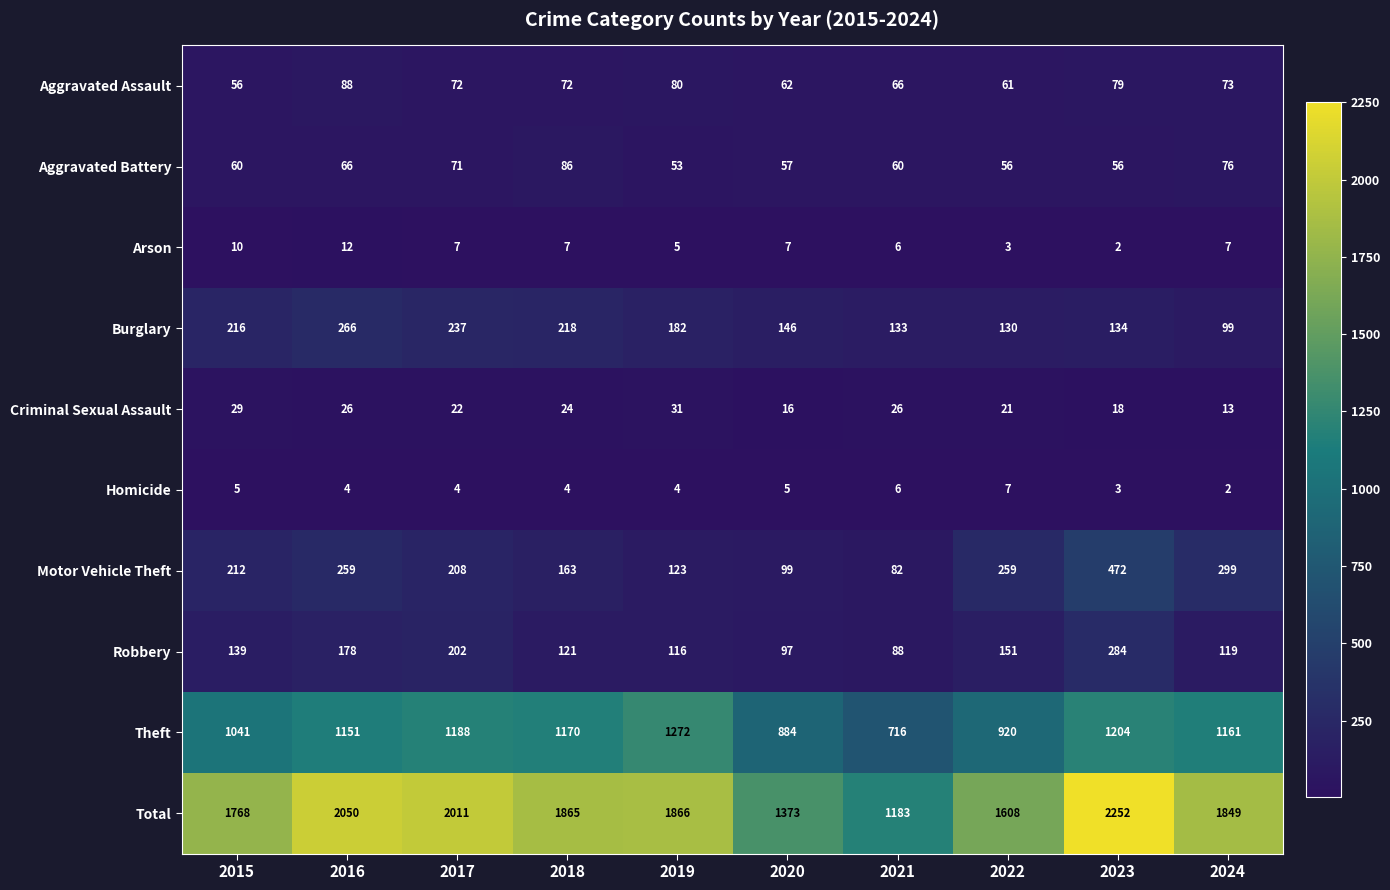

What is the difference between the maximum and second lowest values in the Aggravated Assault series?

27